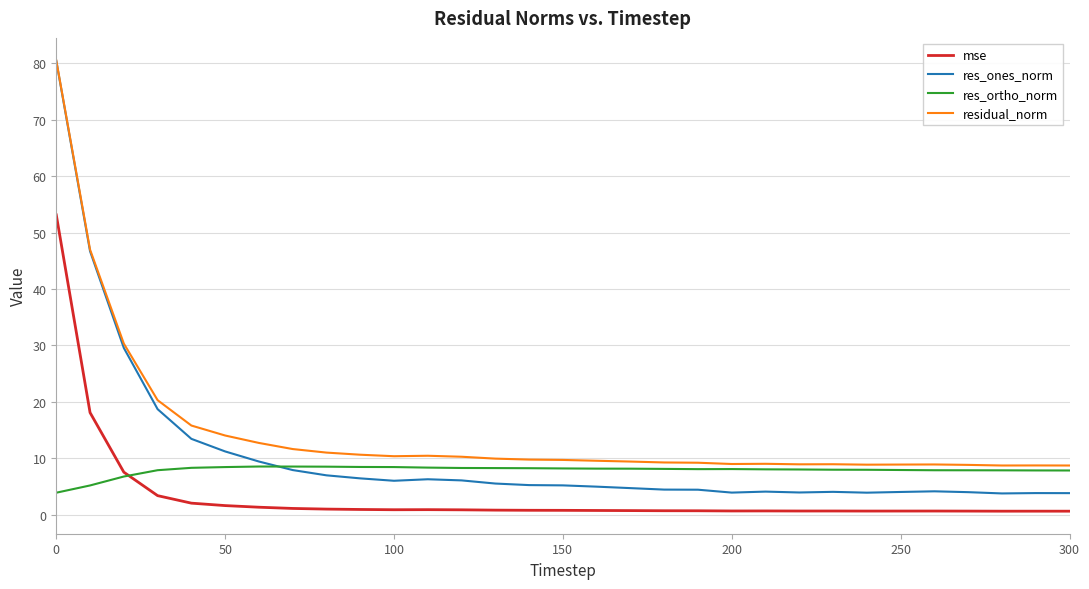

List the series in order of their overall mean, lowest first.

mse, res_ortho_norm, res_ones_norm, residual_norm